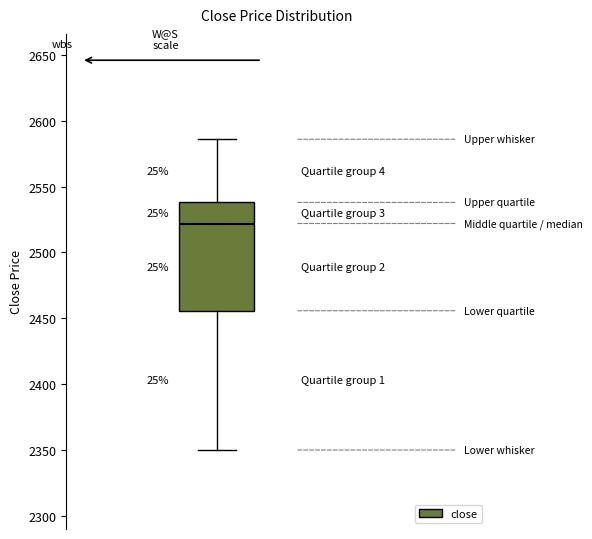

Where does the lower whisker of the box end on the y-axis? The values are not printed on the chart, so give them approximately, as read against the axis.

2350